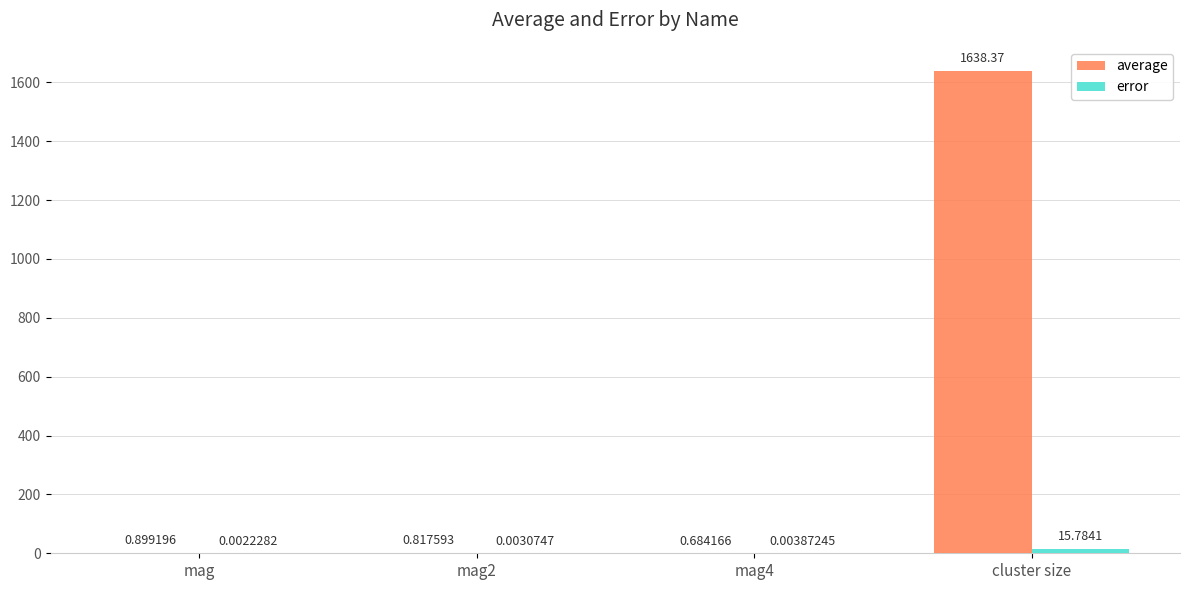

Which series changed the most between mag2 and cluster size?

average